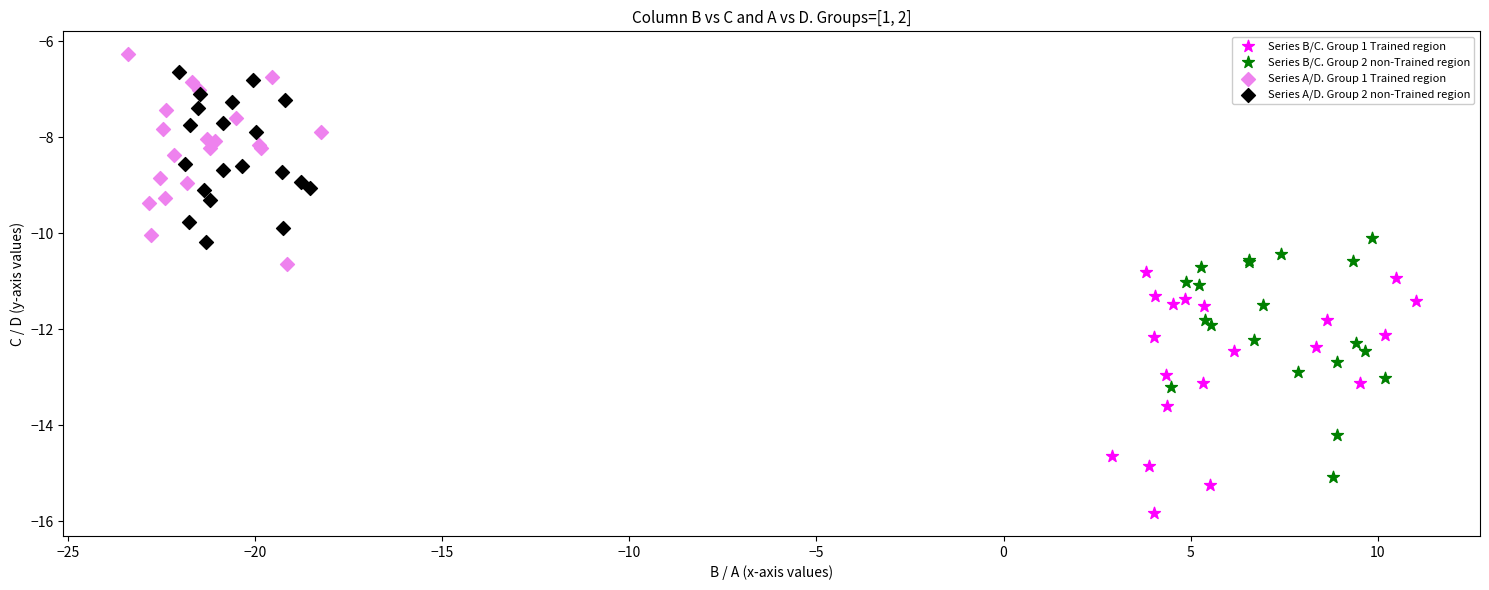

Which series contains the lowest Y value?

Series B/C. Group 1 Trained region